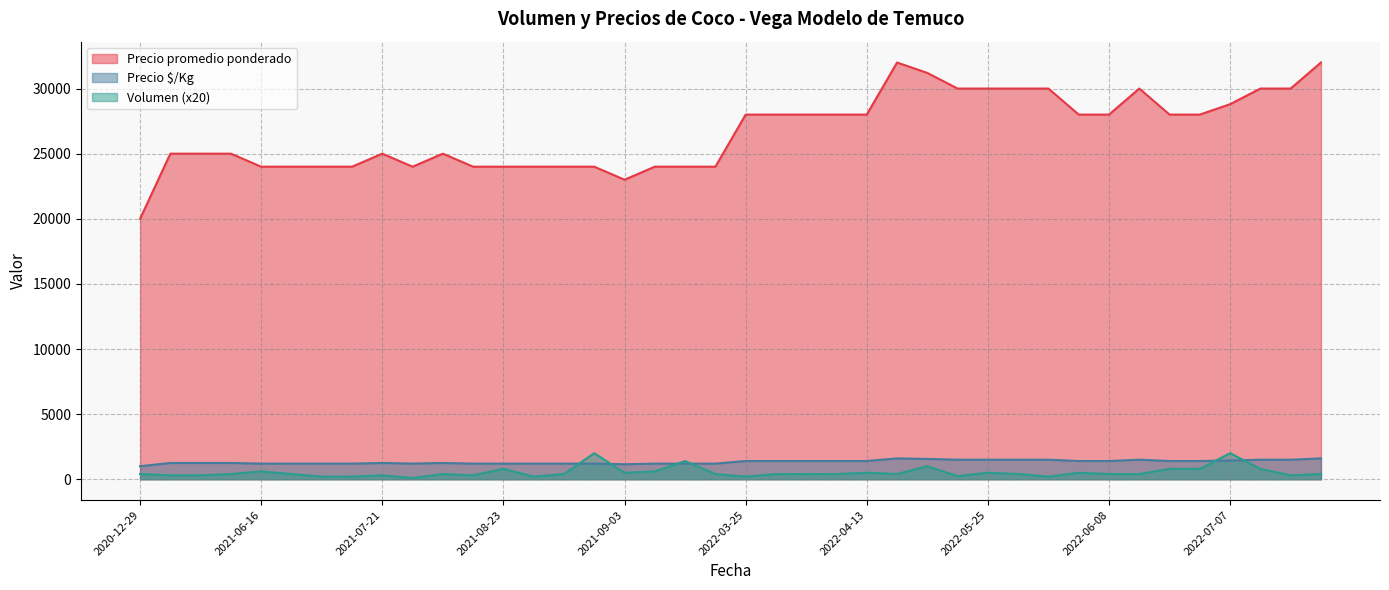

Which series has the largest total across all categories?

Precio promedio ponderado